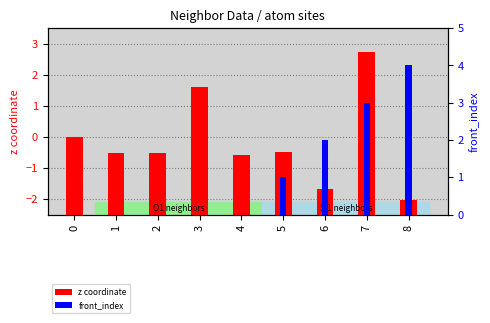

How many bars are there in total?

18